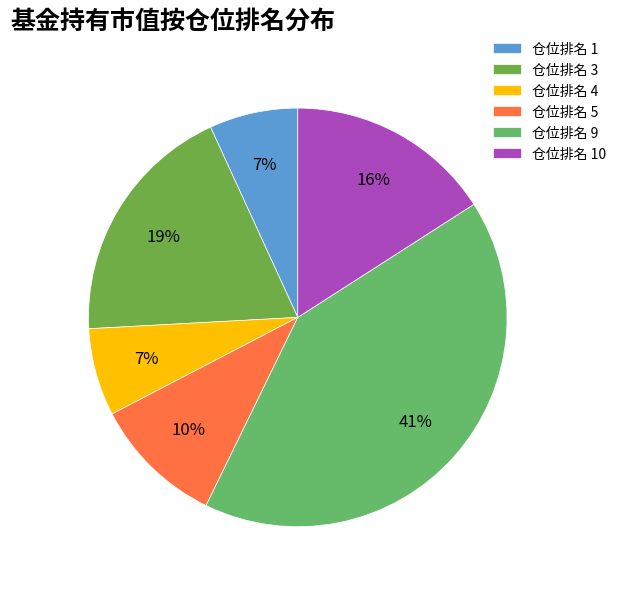

Count the number of slices in the pie.

6